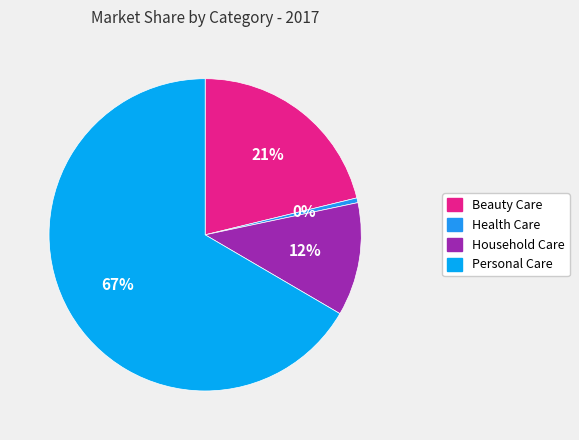

Rank the categories by value from highest to lowest.

Personal Care, Beauty Care, Household Care, Health Care